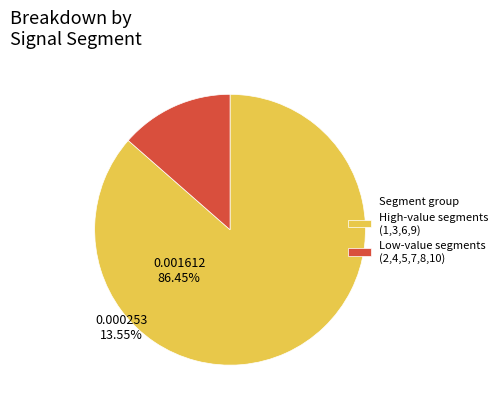

Count the number of slices in the pie.

2